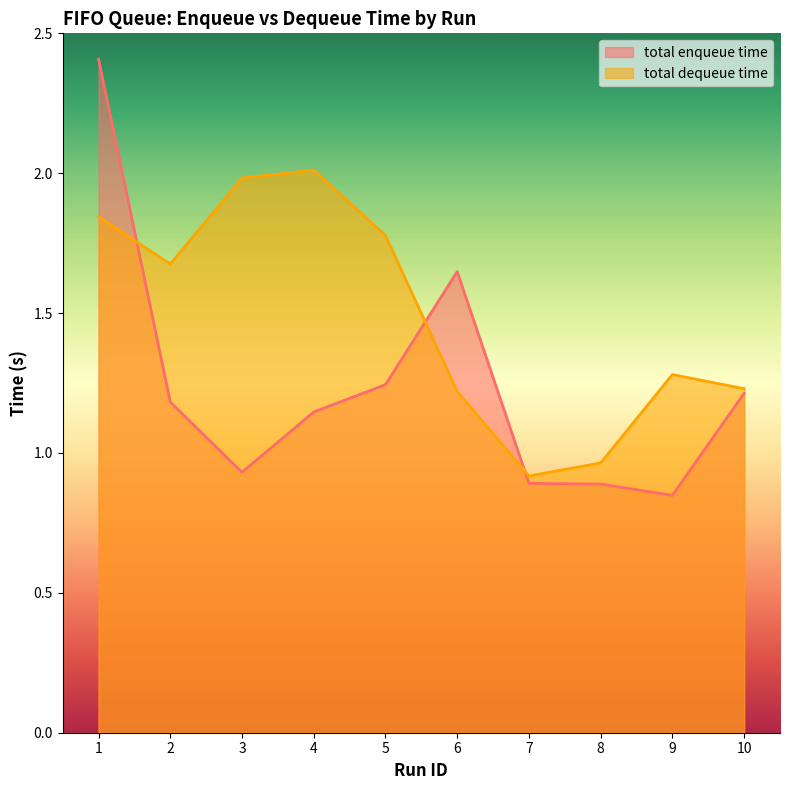

The total dequeue time series shows 1.3 at 9. True or false?

True